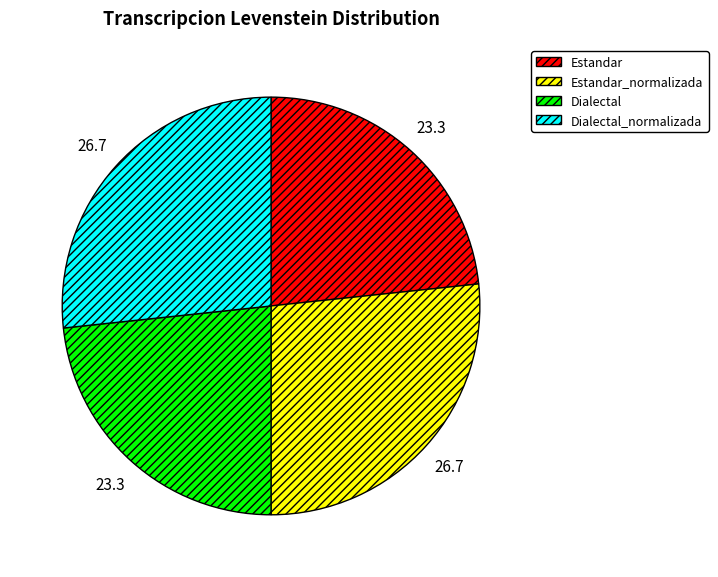

Does Dialectal represent more than half of the total?

No